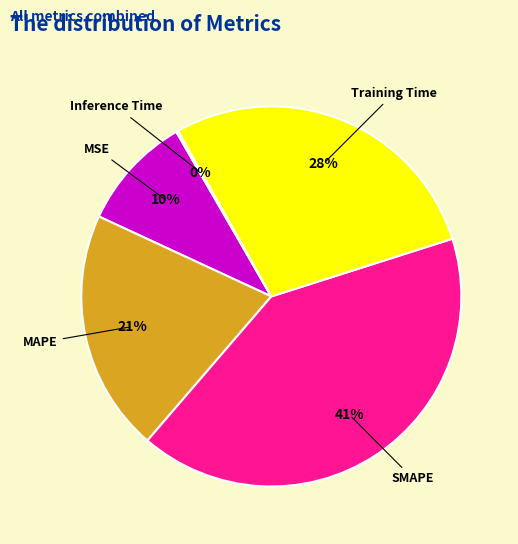

Which has a higher value, MAPE or MSE?

MAPE